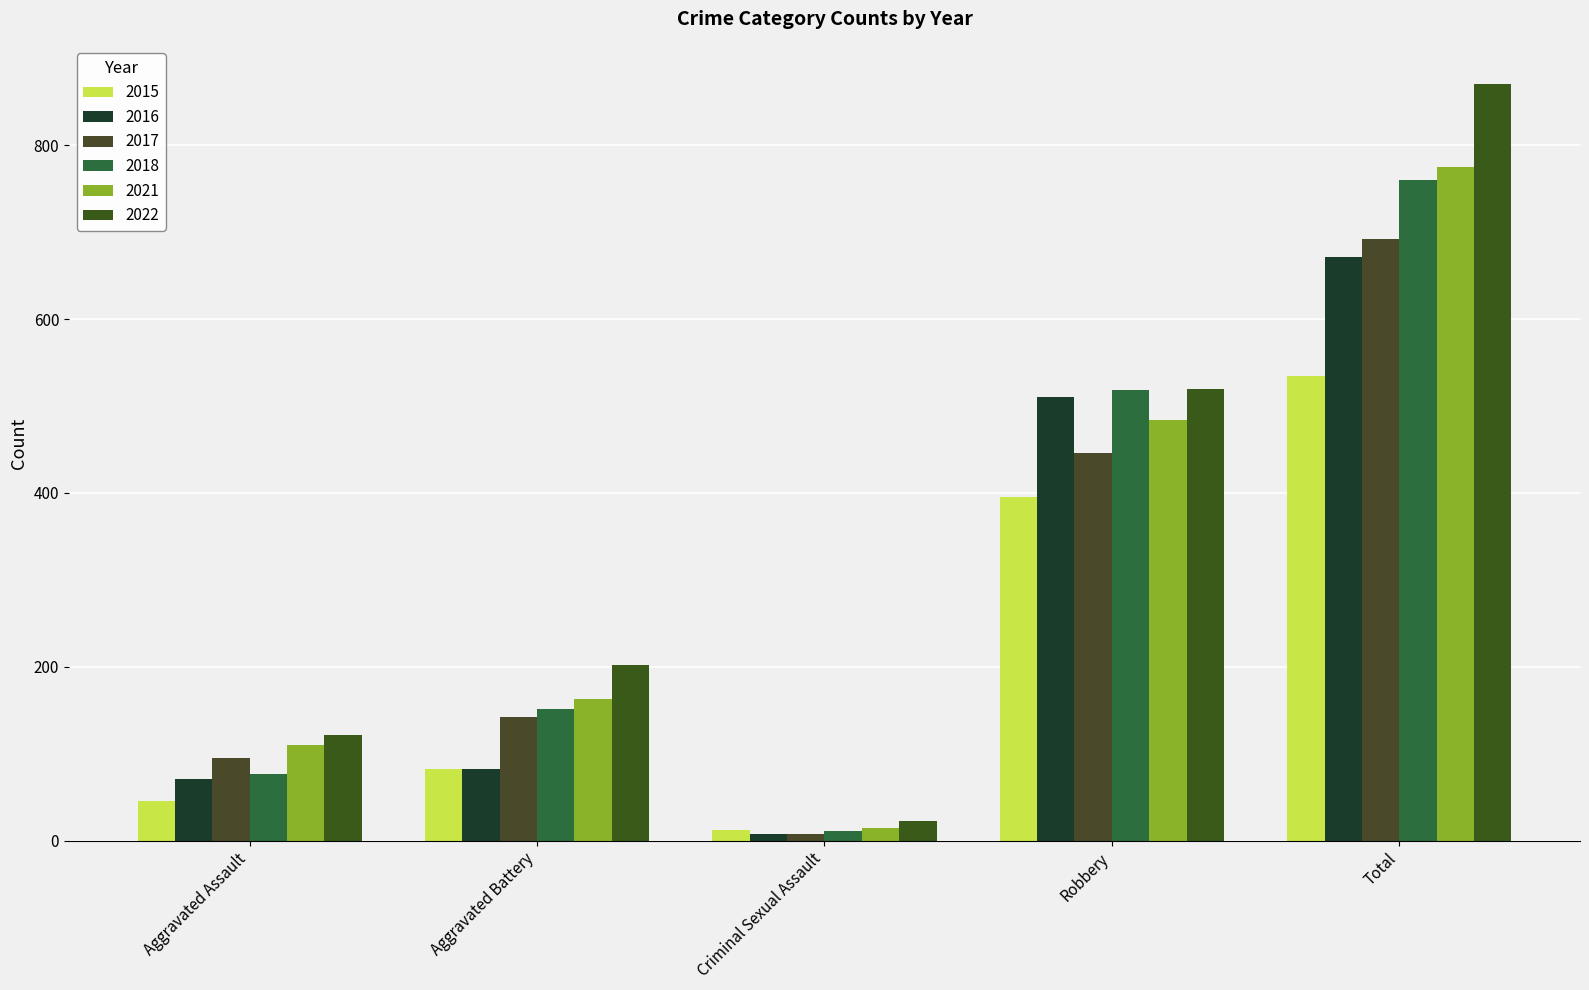

Which series has the largest range (max minus min)?

2022